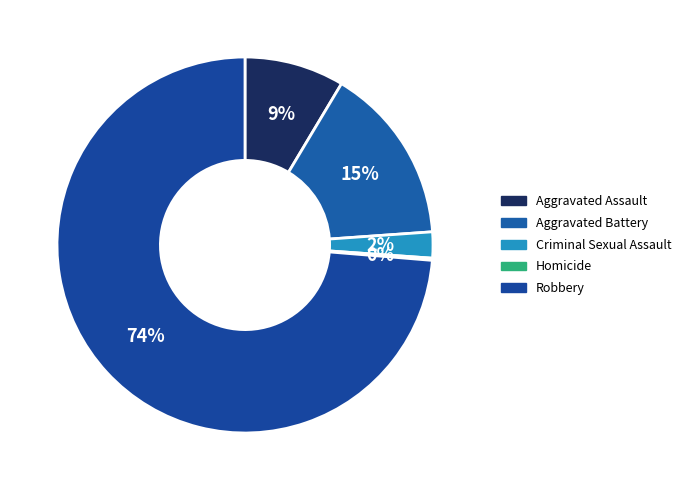

Rank the categories by value from lowest to highest.

Homicide, Criminal Sexual Assault, Aggravated Assault, Aggravated Battery, Robbery